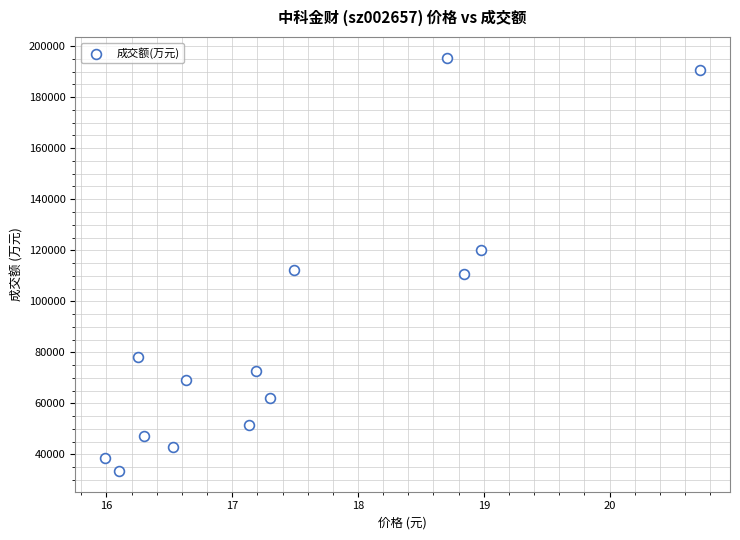

What is the range of Y values (max minus min)?

162035